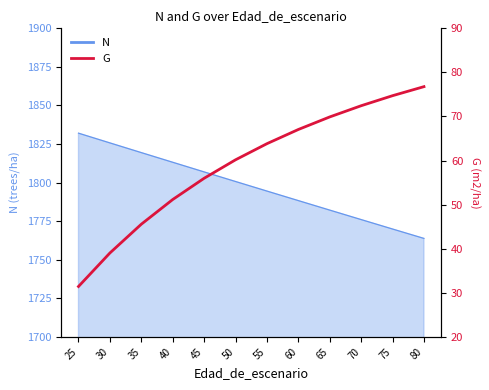

Between 50 and 30, which is larger?

50